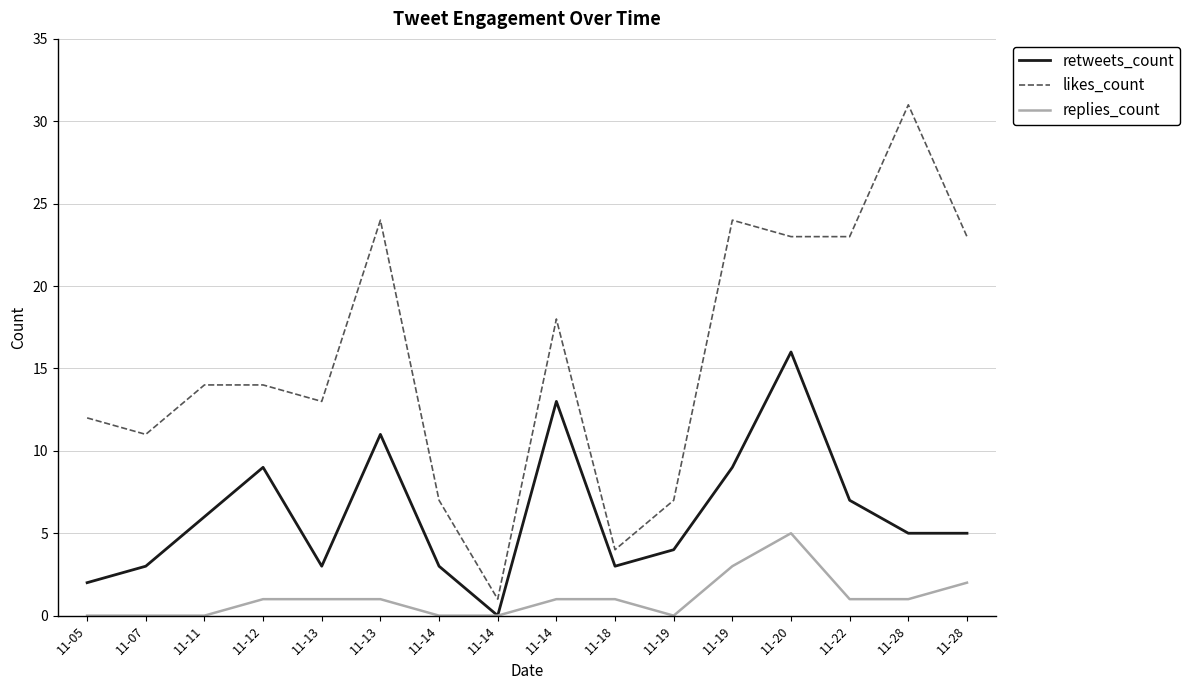

How many lines are shown in the chart?

3